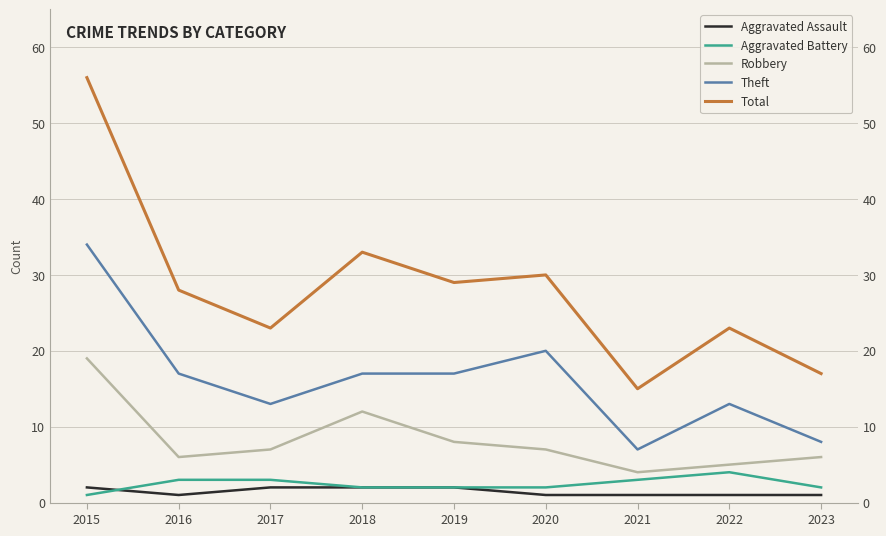

Reading right to left, what are all the values shown in this chart?

Aggravated Assault: 2023=1	2022=1	2021=1	2020=1	2019=2	2018=2	2017=2	2016=1	2015=2
Aggravated Battery: 2023=2	2022=4	2021=3	2020=2	2019=2	2018=2	2017=3	2016=3	2015=1
Robbery: 2023=6	2022=5	2021=4	2020=7	2019=8	2018=12	2017=7	2016=6	2015=19
Theft: 2023=8	2022=13	2021=7	2020=20	2019=17	2018=17	2017=13	2016=17	2015=34
Total: 2023=17	2022=23	2021=15	2020=30	2019=29	2018=33	2017=23	2016=28	2015=56